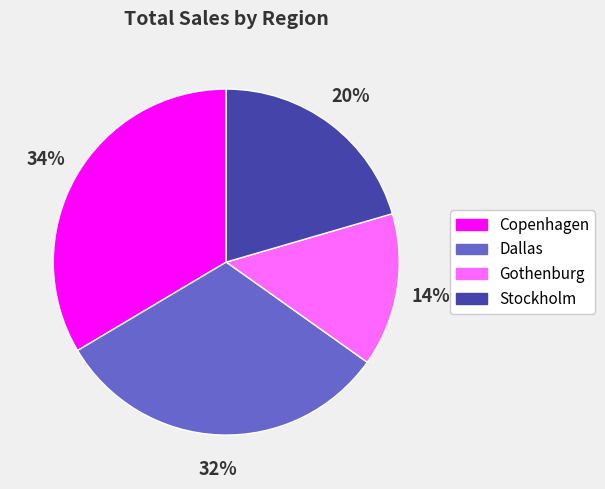

What is the ratio of the value at Copenhagen to the value at Dallas?

1.1